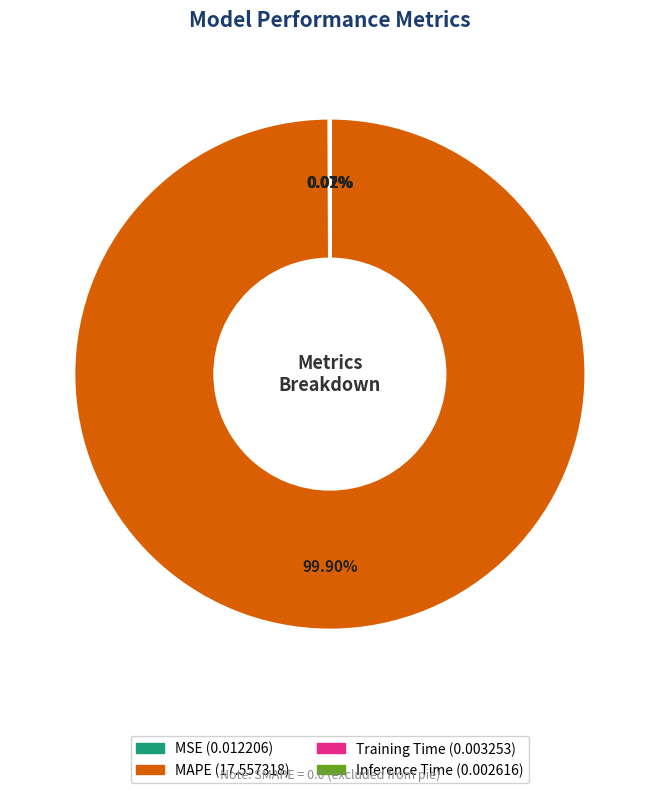

Is there a majority slice in this chart?

Yes